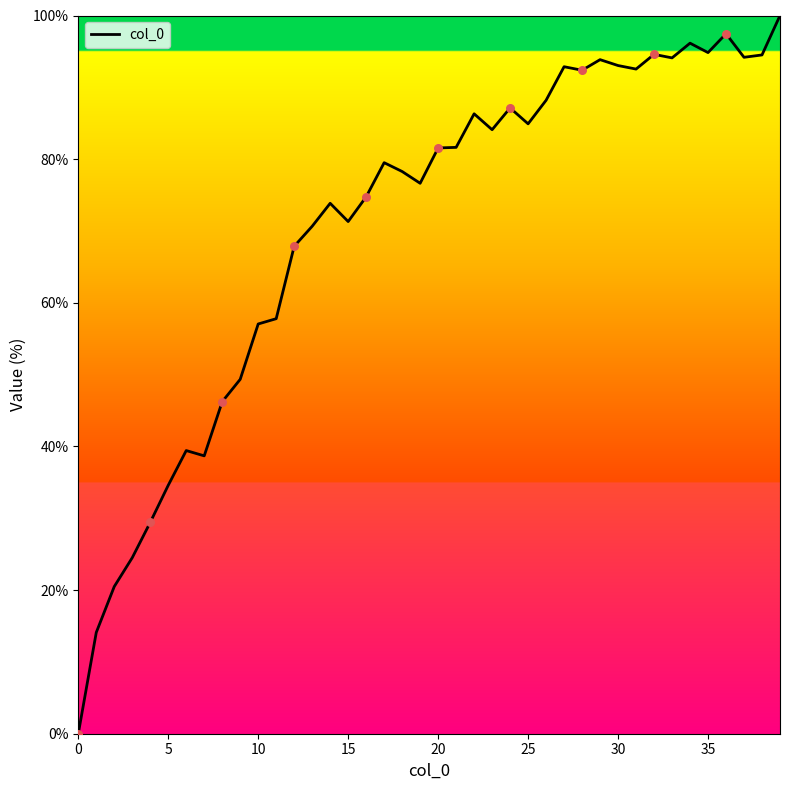

What is the maximum value shown in the chart?

100.0